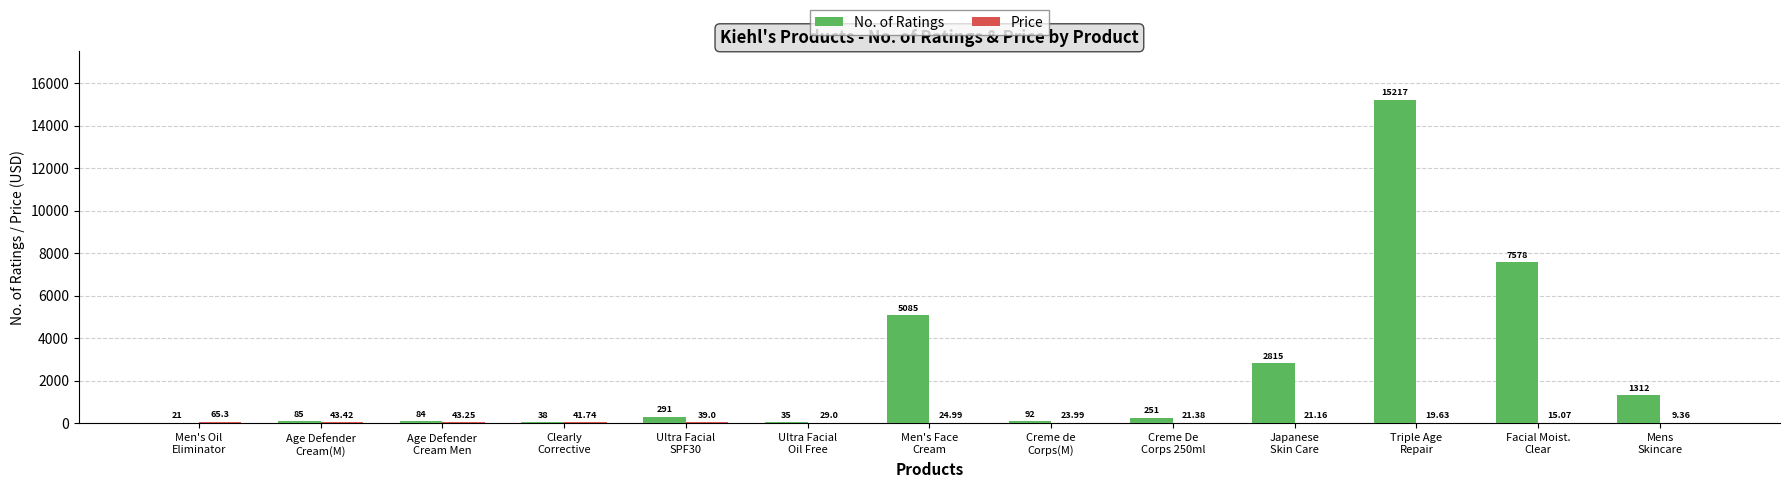

Is it true that No. of Ratings equals 85.0 at Age Defender
Cream(M)?

True